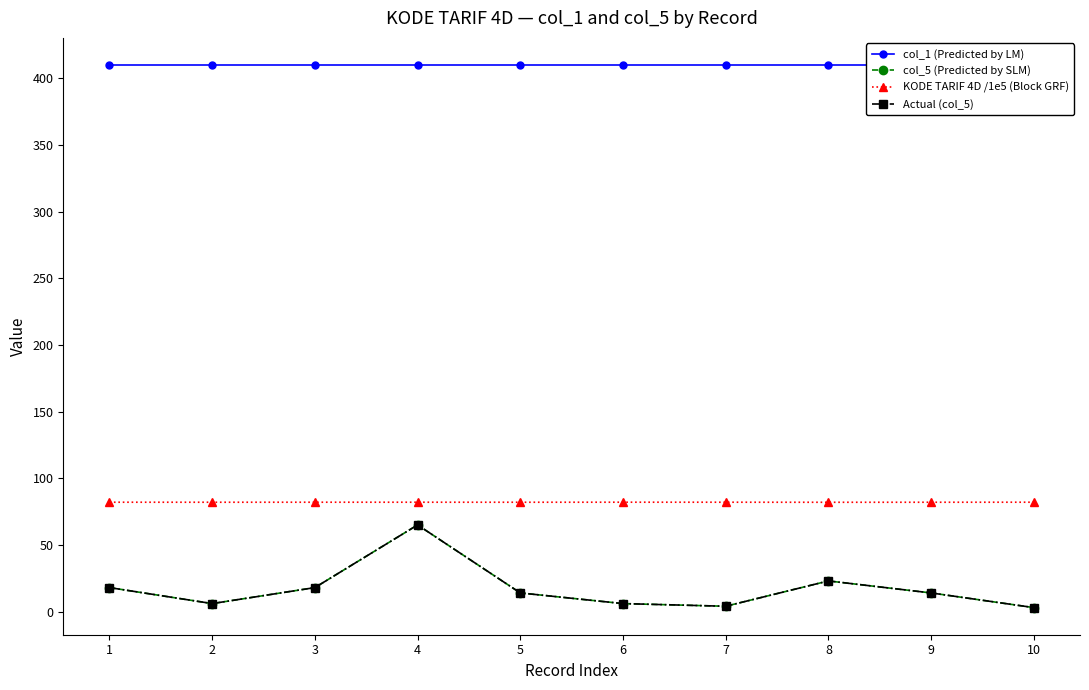

What are all the series names shown in the legend?

col_1 (Predicted by LM), col_5 (Predicted by SLM), KODE TARIF 4D /1e5 (Block GRF), Actual (col_5)